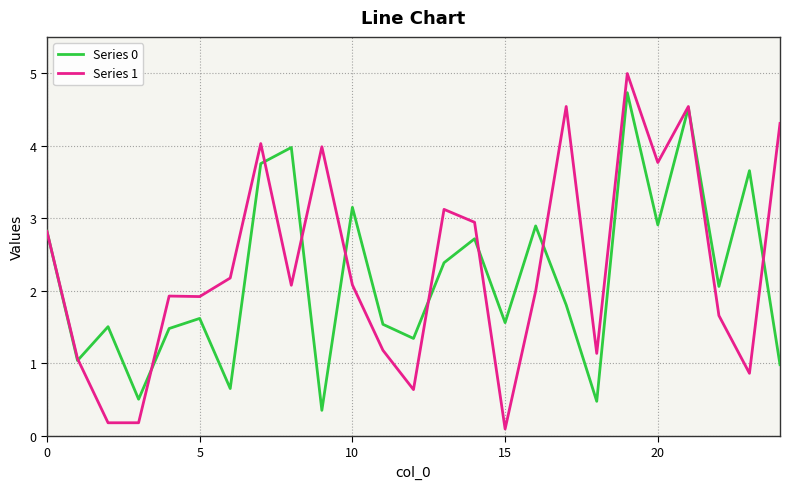

What is the maximum value shown in the chart?

5.0